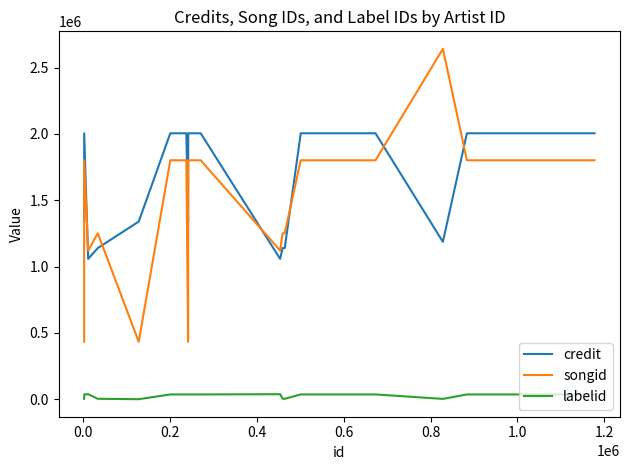

Which series has the largest total across all categories?

credit